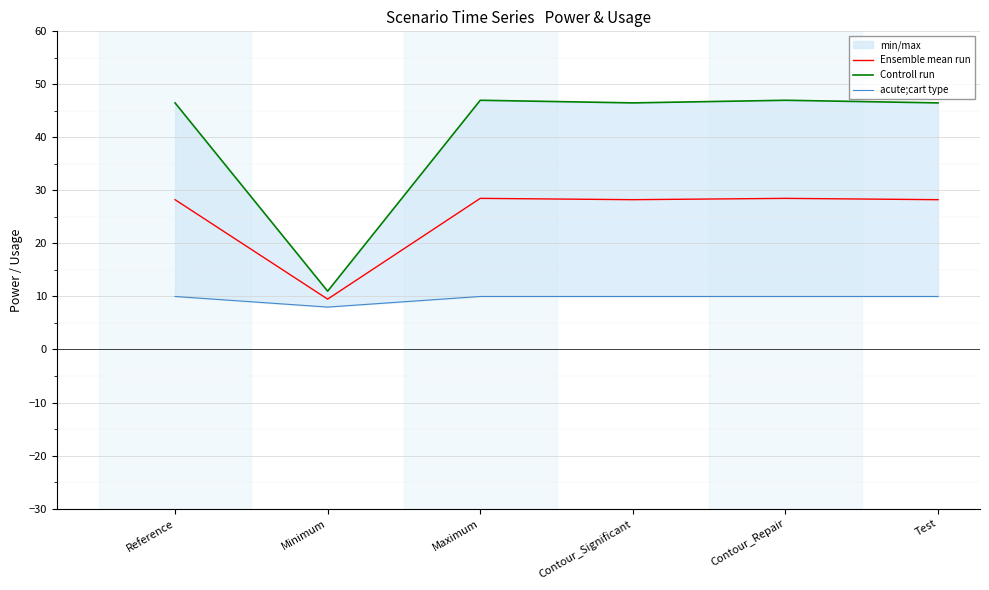

Which series has the largest total across all categories?

Controll run